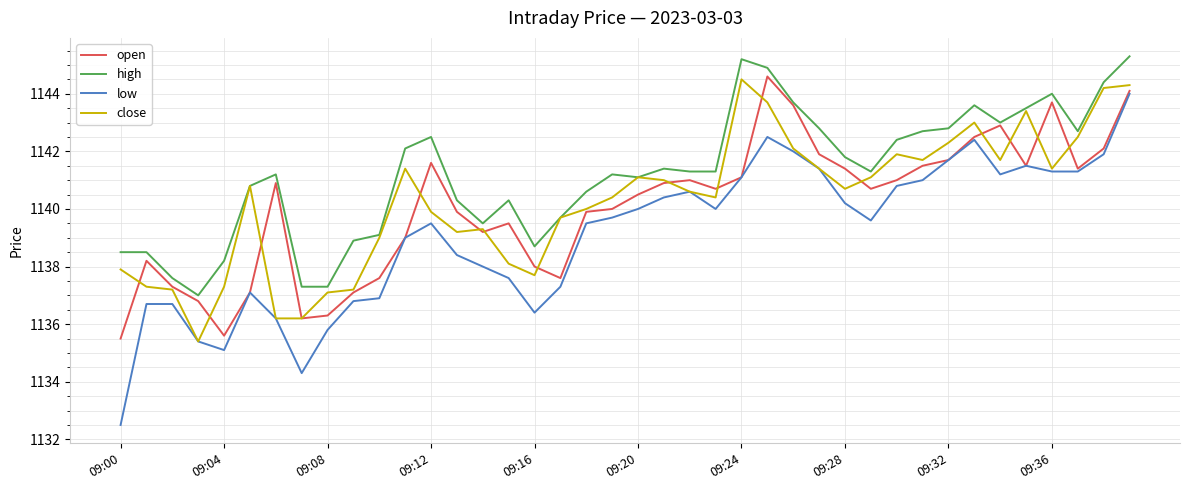

True or false: low and high cross at least once.

False